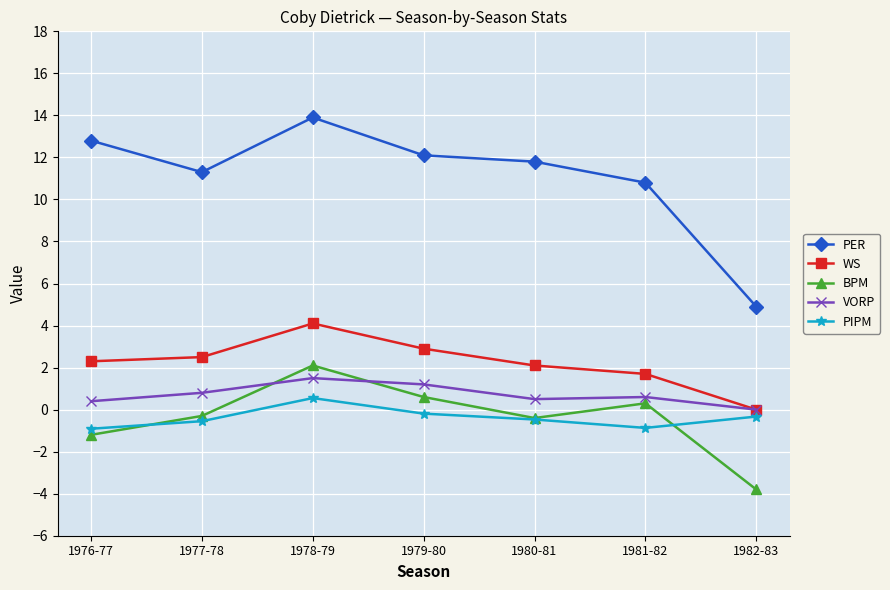

What position from the right is 1979-80?

4